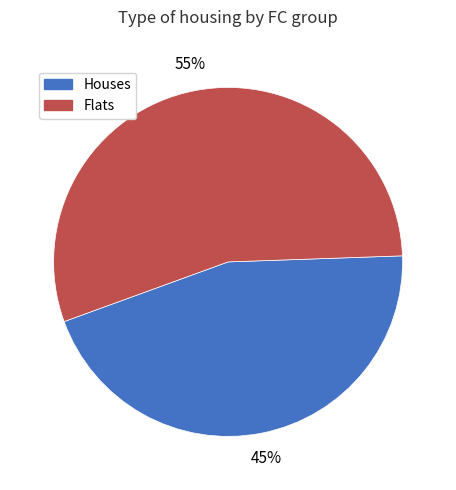

To the nearest percent, what is the average slice percentage?

50%